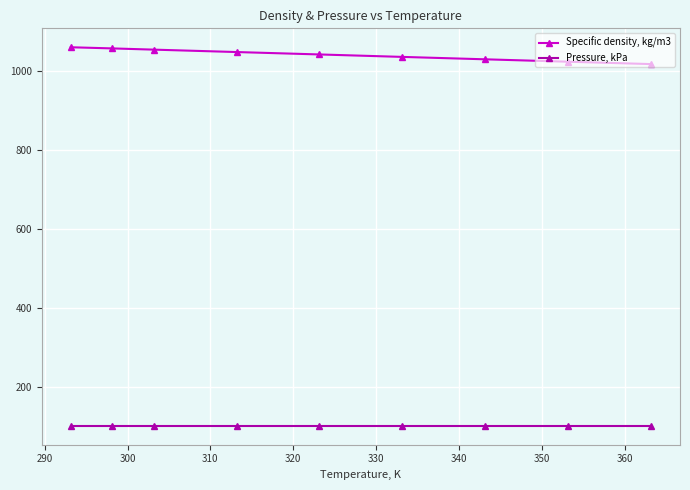

True or false: Specific density, kg/m3 and Pressure, kPa cross at least once.

False